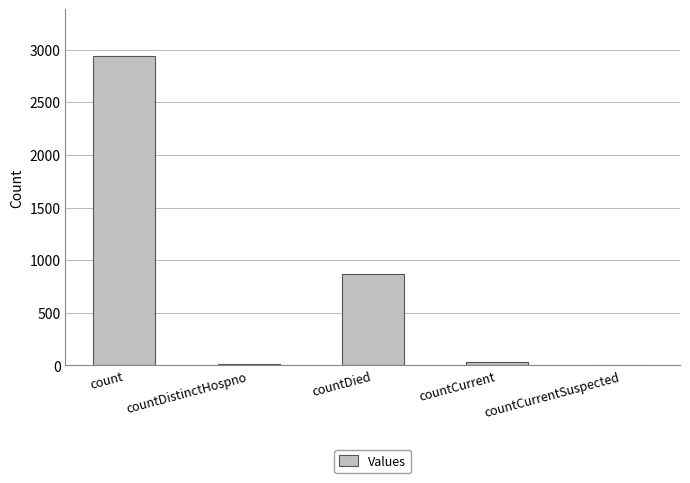

What is the sum of the values at countCurrentSuspected and countDistinctHospno?

16